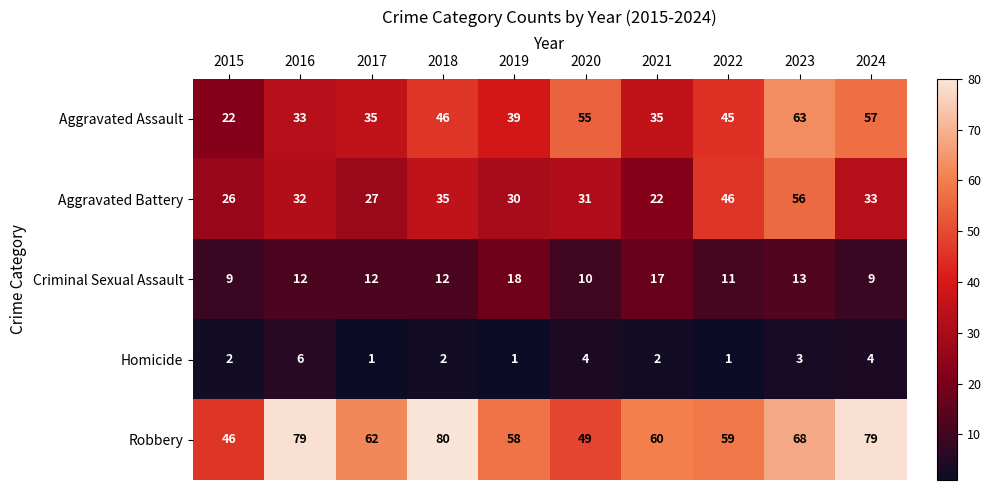

What is the smallest value displayed?

1